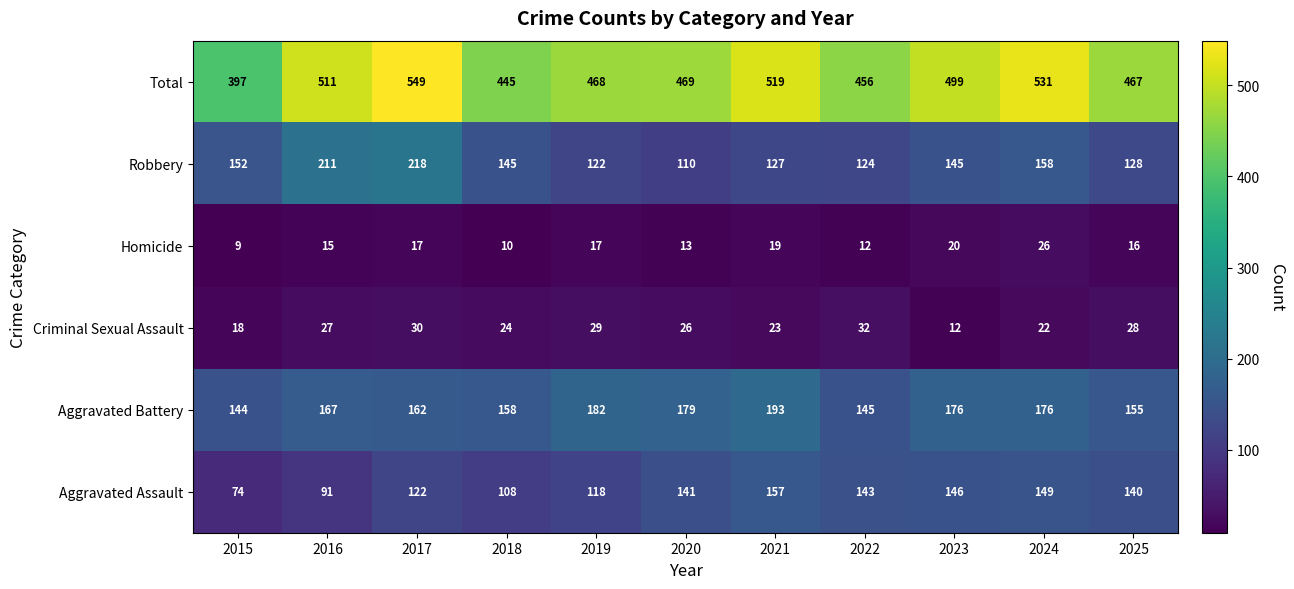

At which label is Robbery closest to 164?

2024